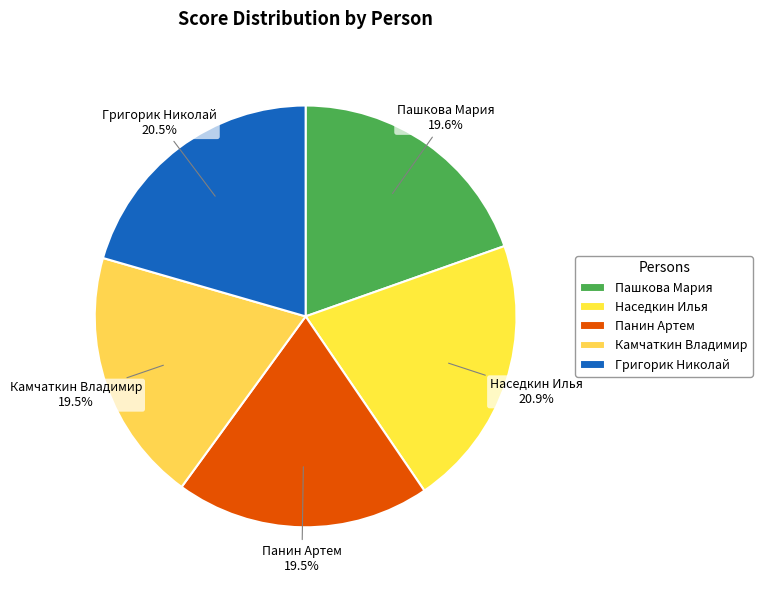

To the nearest percent, what is the combined percentage of Панин Артем and Камчаткин Владимир?

39%